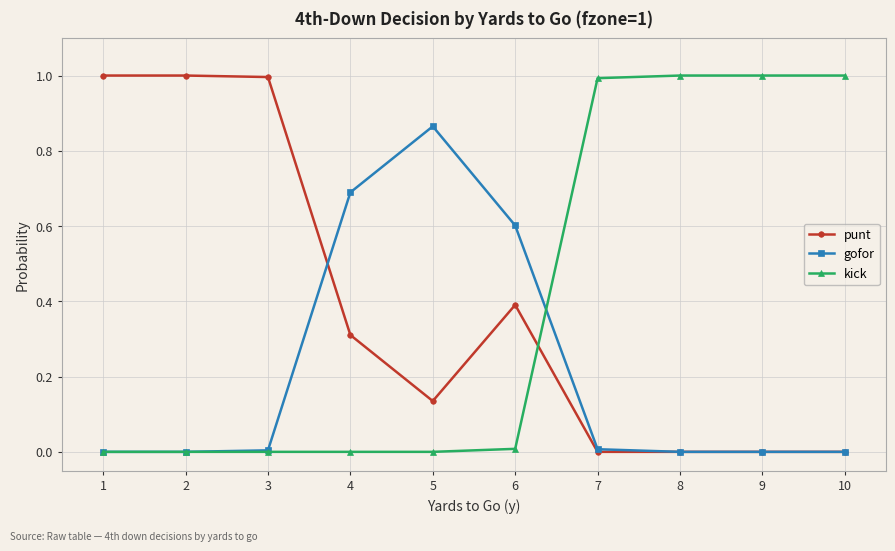

Is this an area chart (filled region under the line)?

No